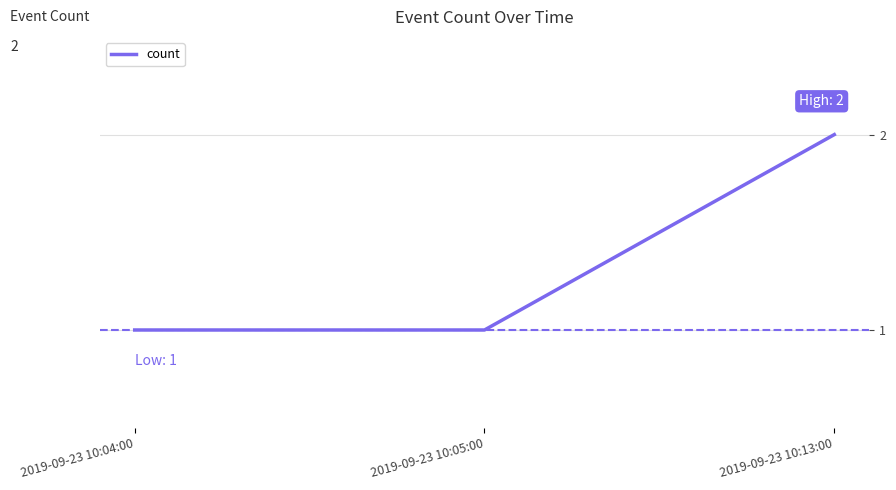

How many lines are shown in the chart?

1